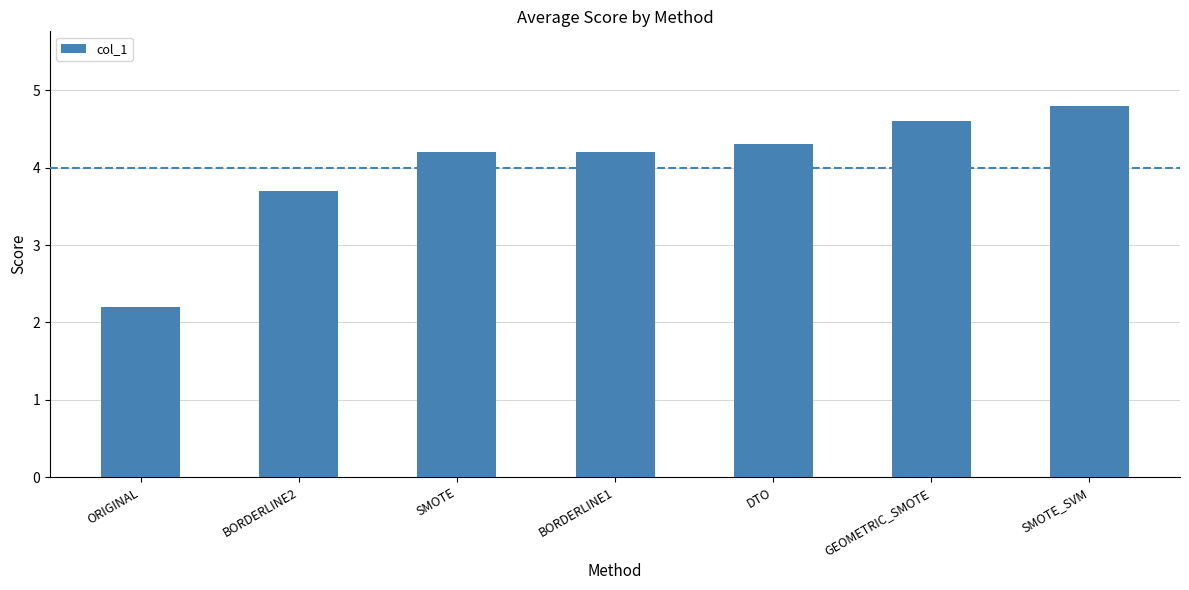

What position from the right is SMOTE_SVM?

1